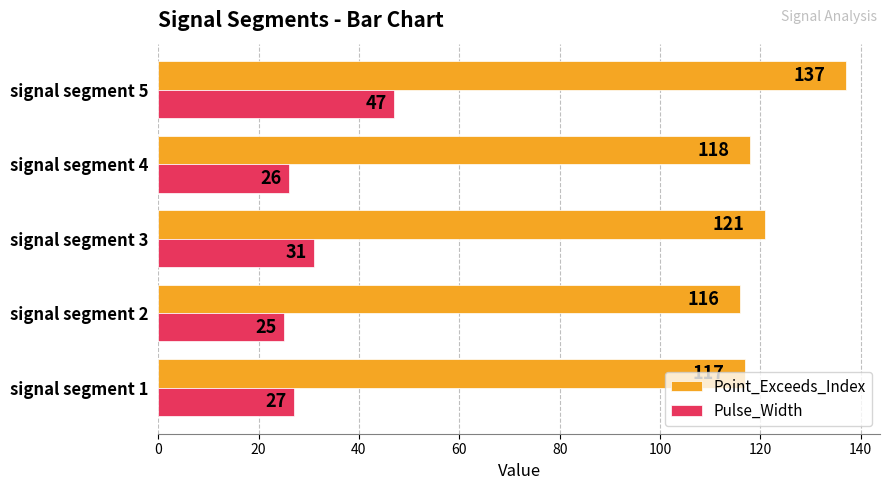

Which series has the widest spread of values?

Pulse_Width